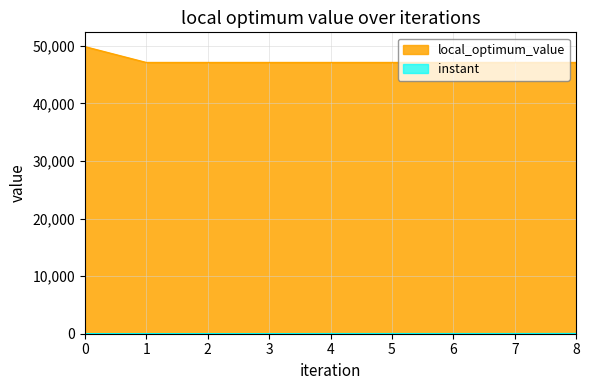

Reading right to left, transcribe all the data shown in this chart.

instant: 25.5	14.4	14.3	14.2	13.5	2.3	2.1	2.0	0.0
local_optimum_value: 47094.0	47094.0	47094.0	47094.0	47094.0	47094.0	47094.0	47094.0	49843.0